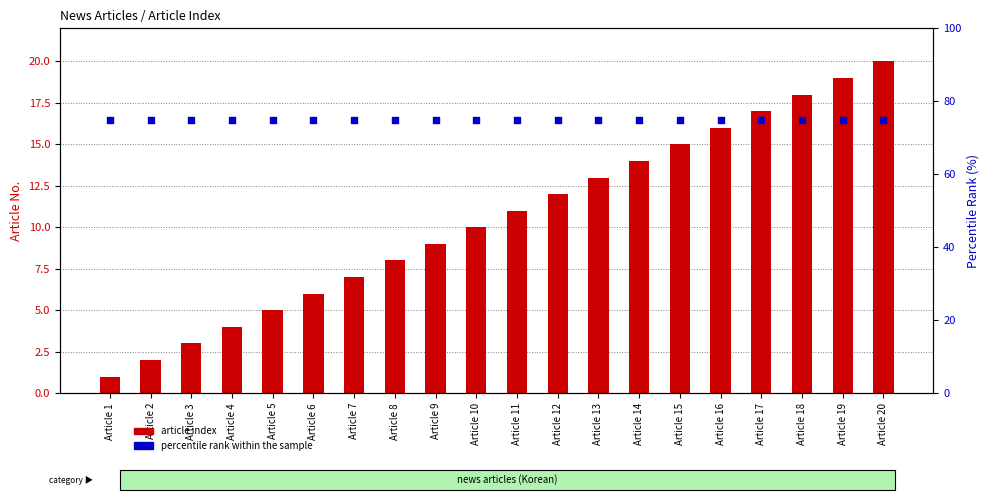

At which category is the sum across all series the highest?

Article 20